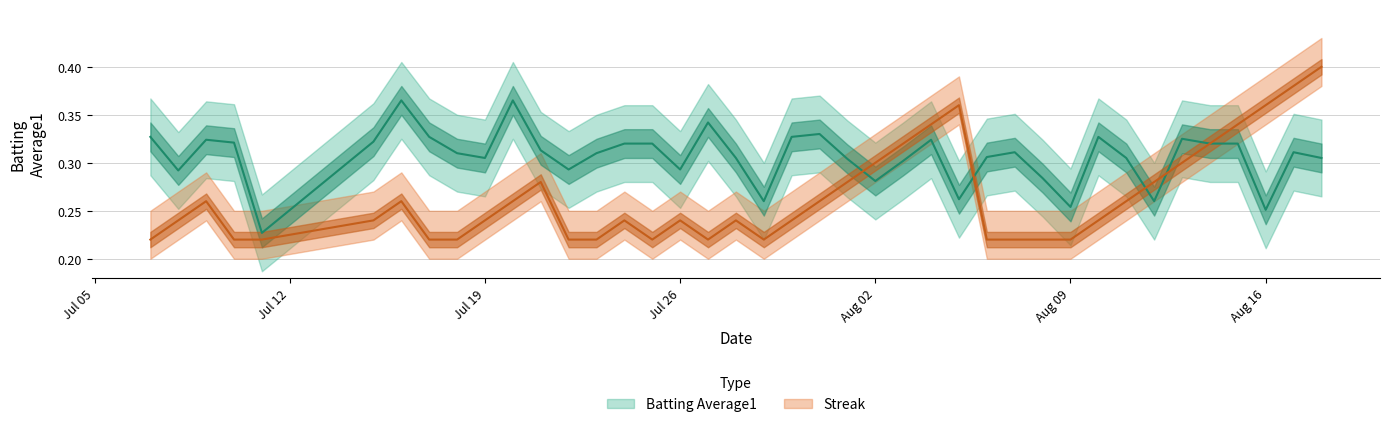

Does the chart display data point markers on the line(s)?

No